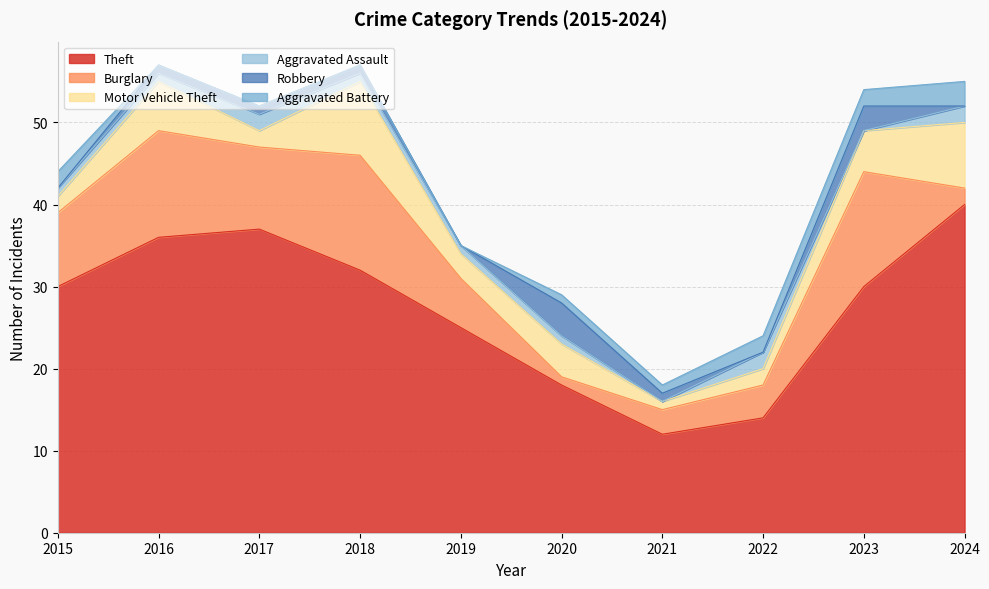

List the series in order of their peak value, lowest first.

Aggravated Assault, Aggravated Battery, Robbery, Motor Vehicle Theft, Burglary, Theft